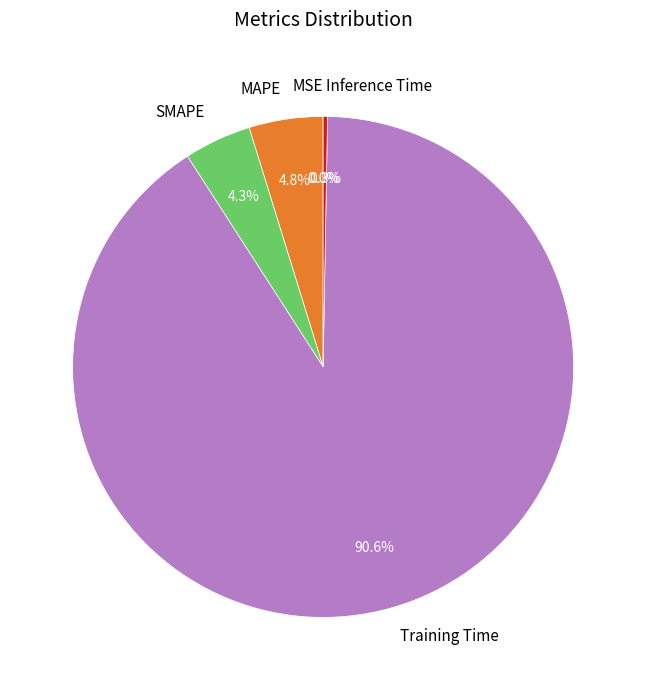

Which has a higher value, Training Time or SMAPE?

Training Time